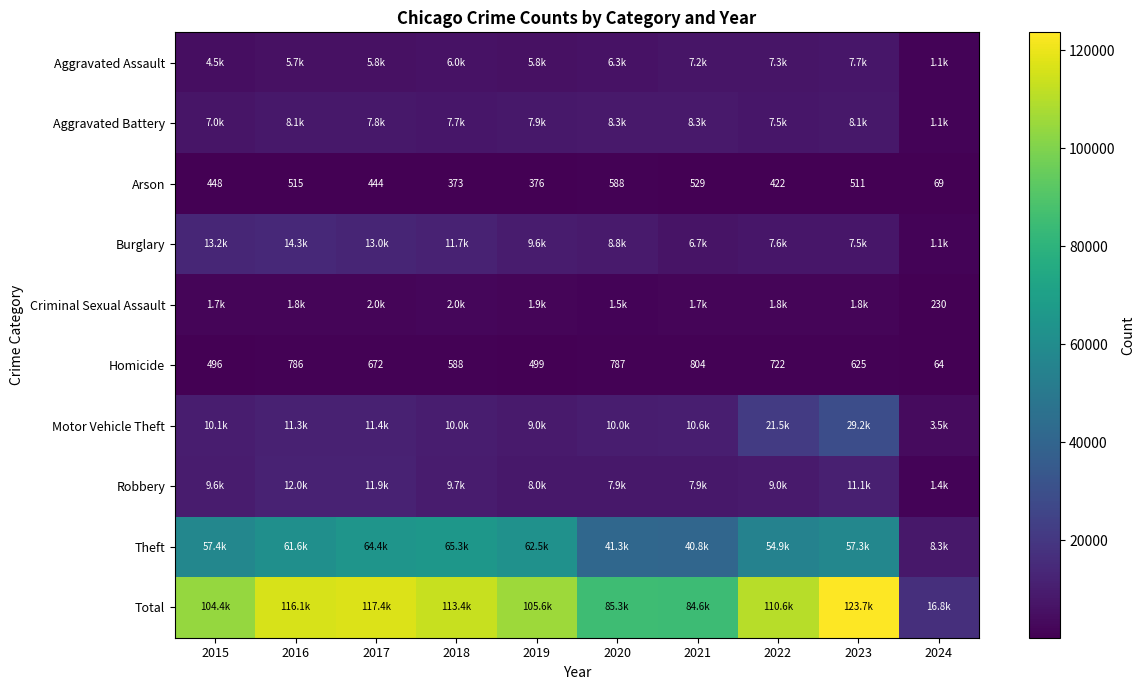

The Arson series shows 515 at 2016. True or false?

True